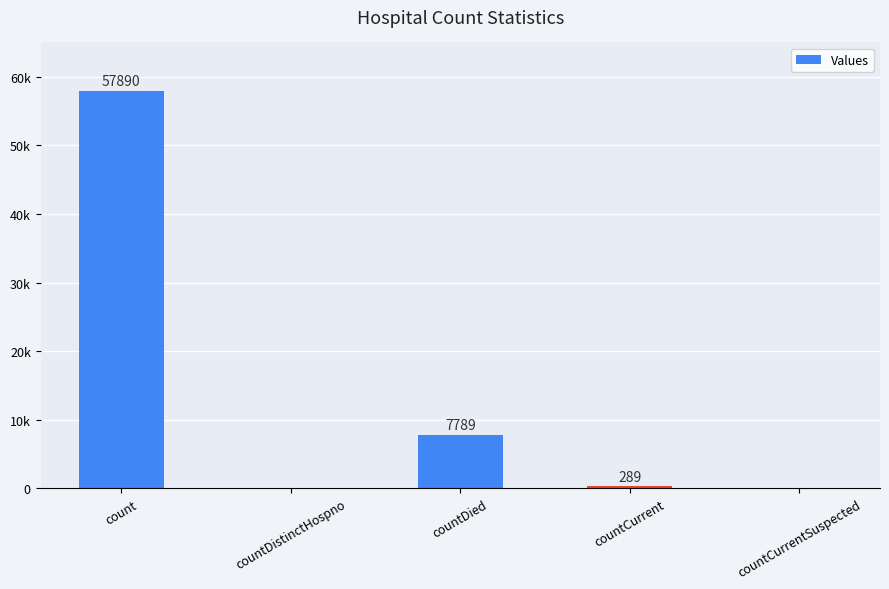

Are the bars horizontal?

No